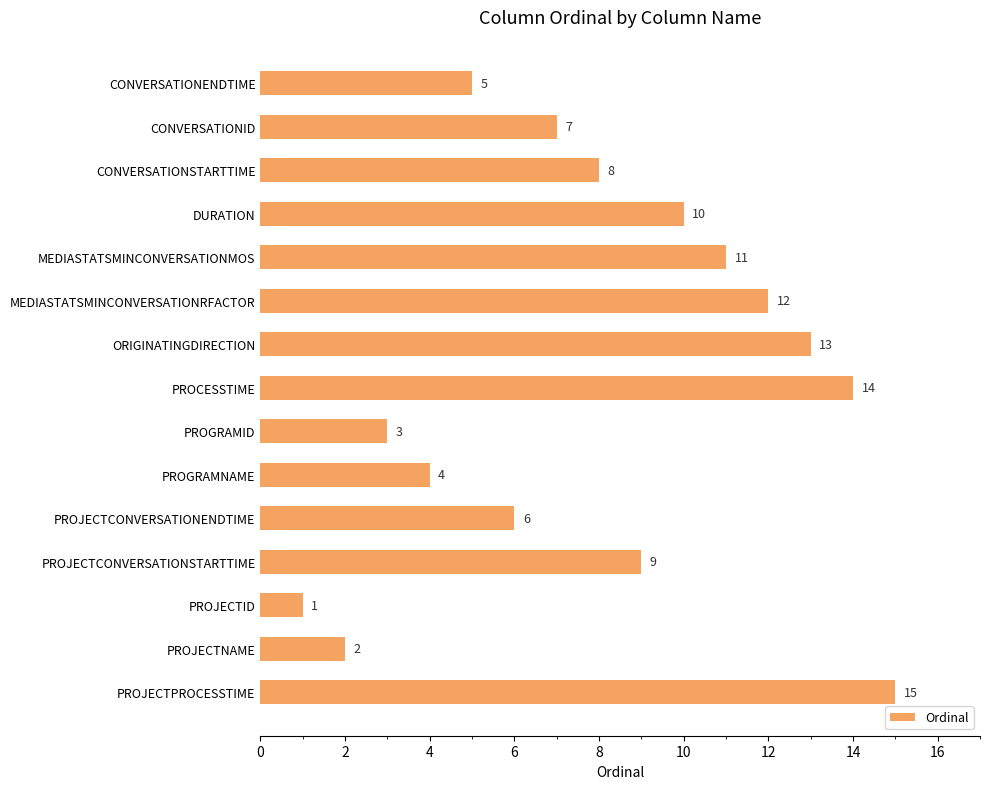

What position from the top is CONVERSATIONSTARTTIME?

3